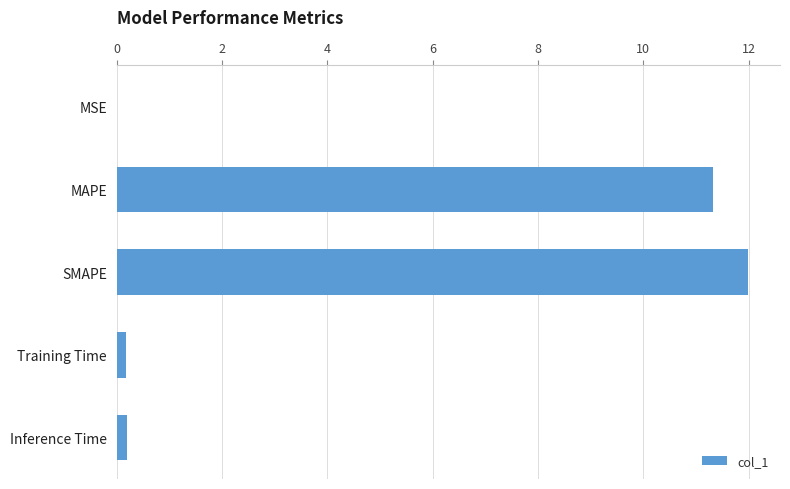

What is the sum of all values?

23.7